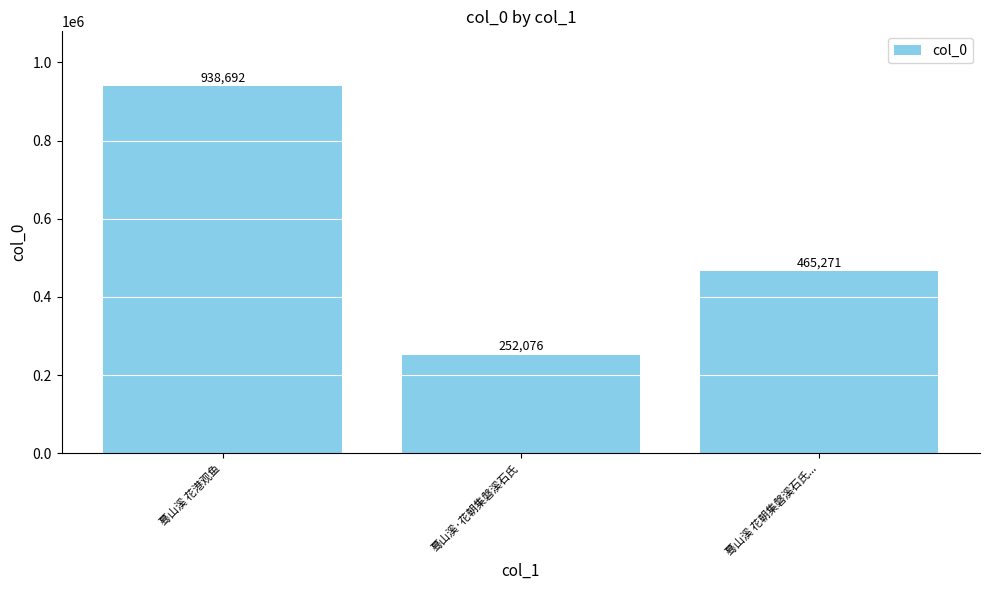

What is the minimum value shown in the chart?

252076